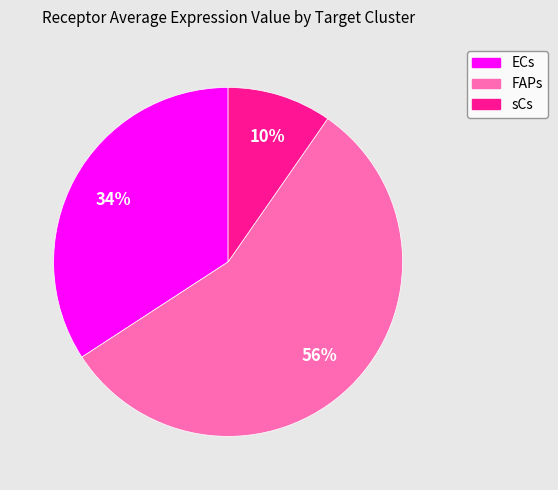

Do sCs and FAPs together represent more than half of the pie?

Yes